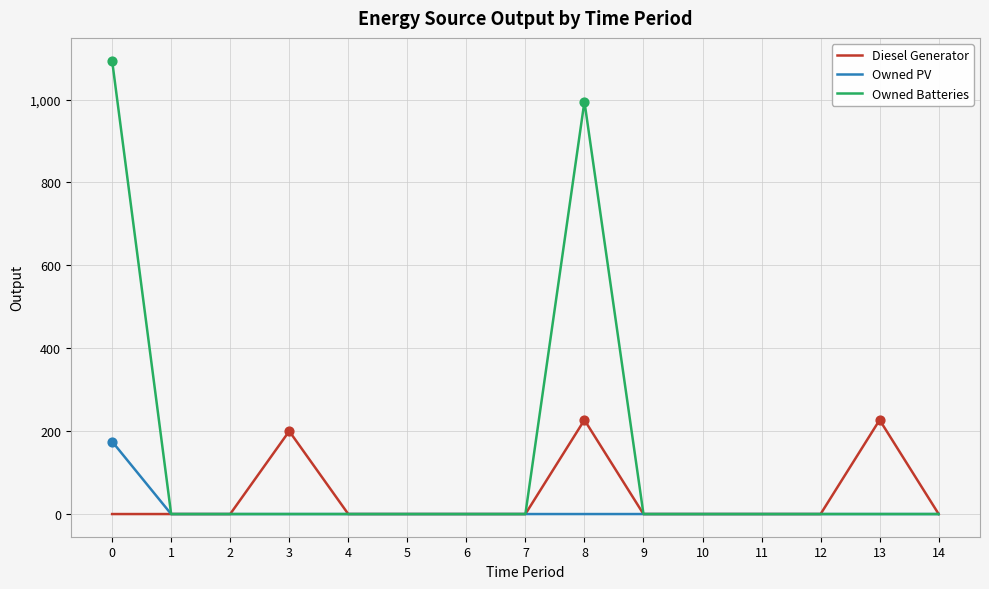

What are all the series names shown in the legend?

Diesel Generator, Owned PV, Owned Batteries